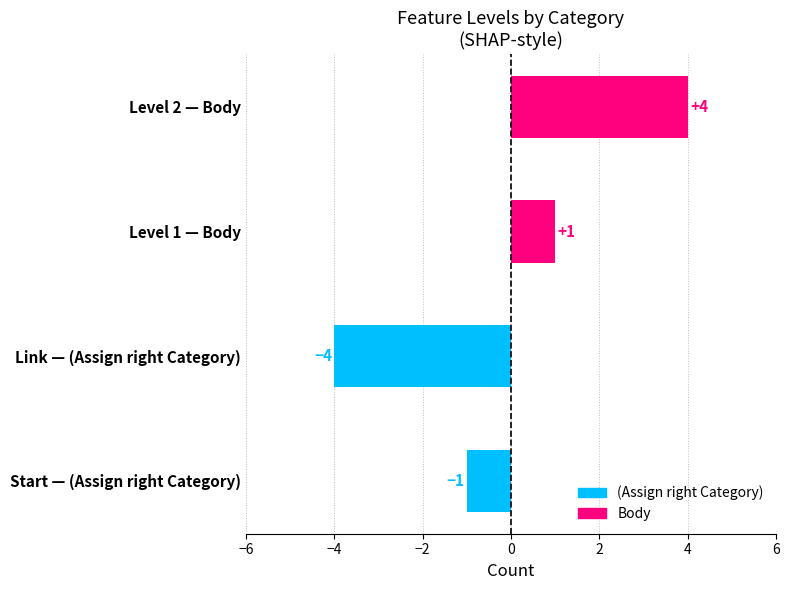

What is the label of the 1st bar from the left?

(Assign right Category)